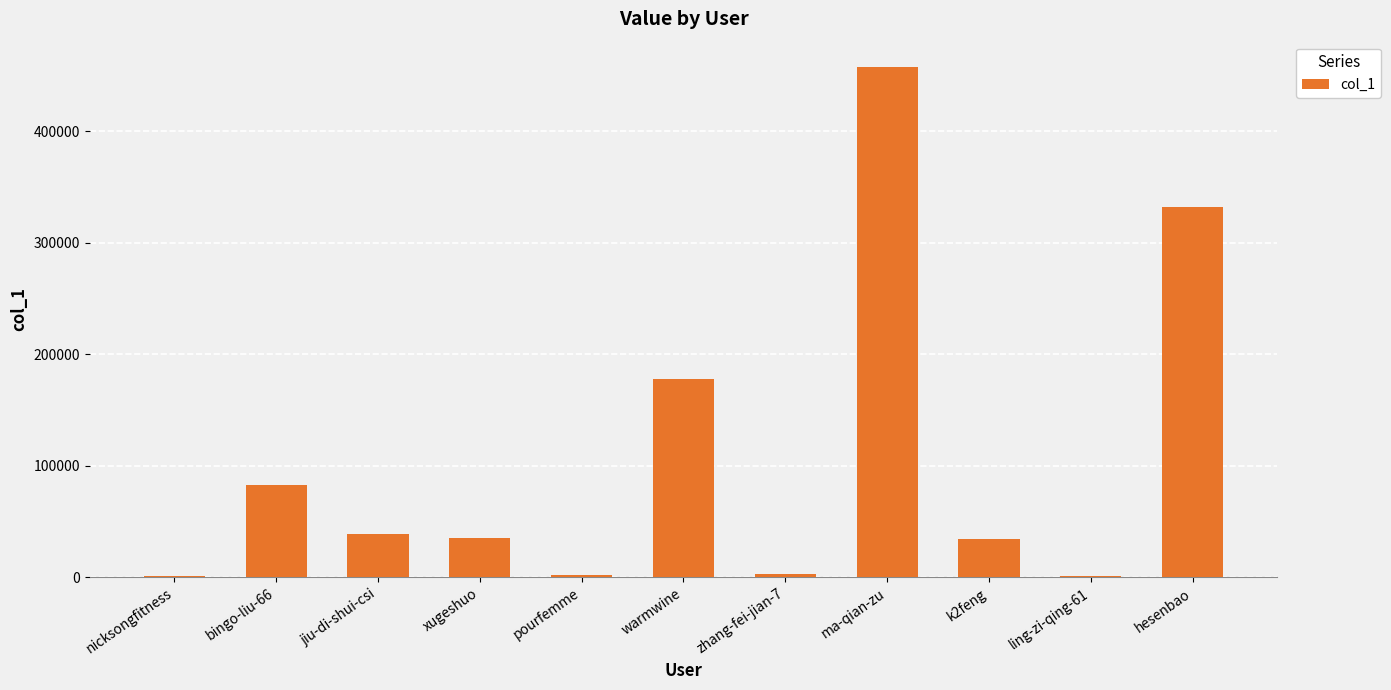

What is the sum of all values?

1166428